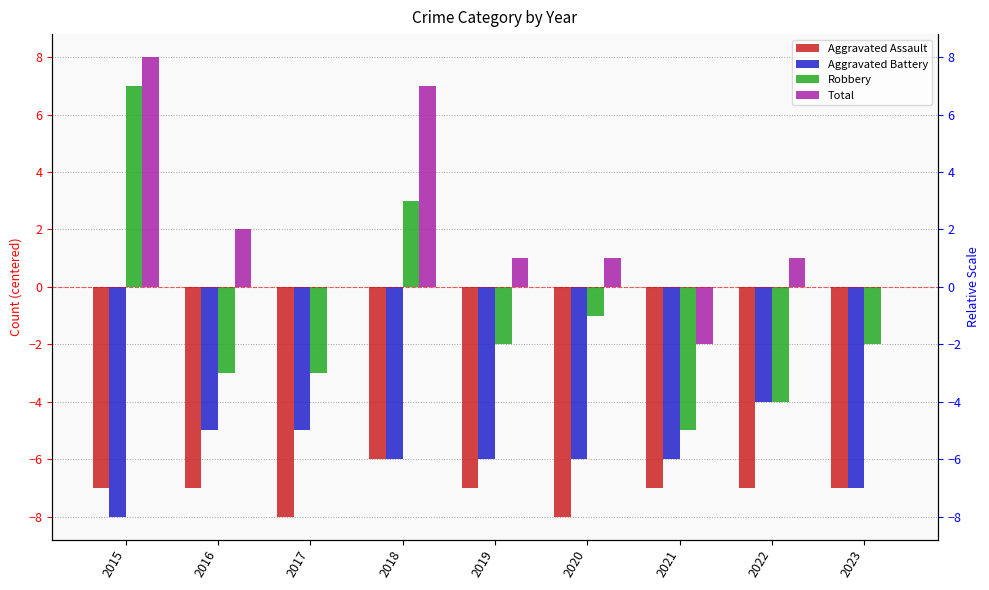

How many bars are there in total?

36